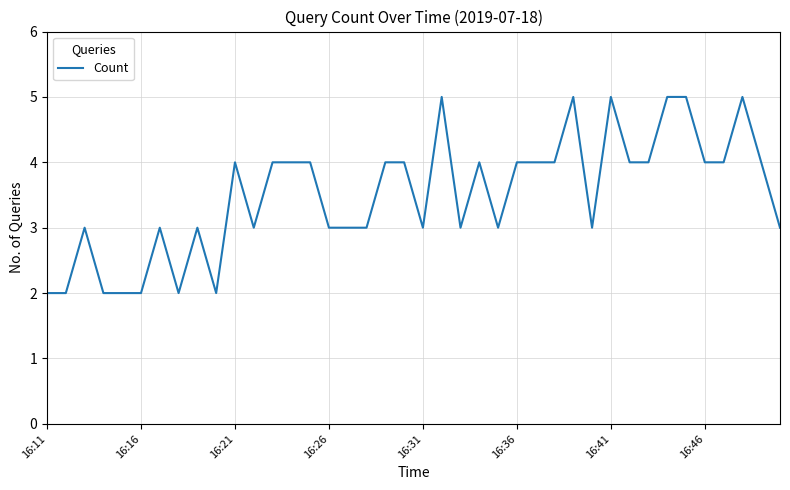

What is the difference between the maximum and minimum values?

3